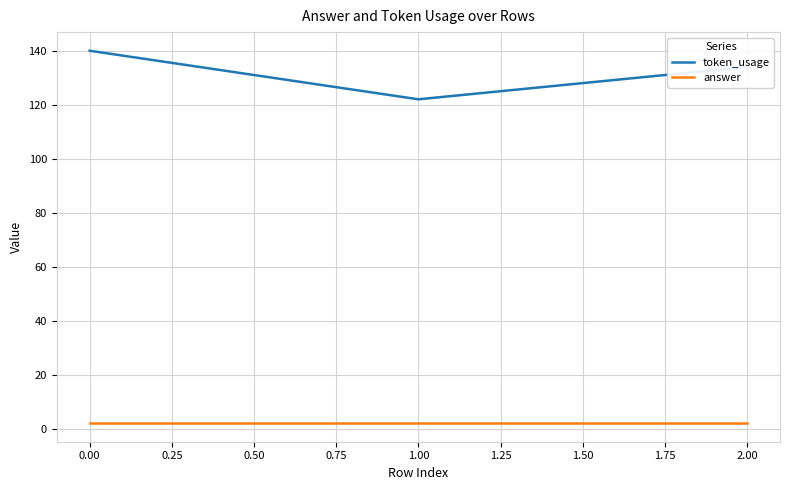

The value of token_usage at 1.00 is 122. True or false?

True